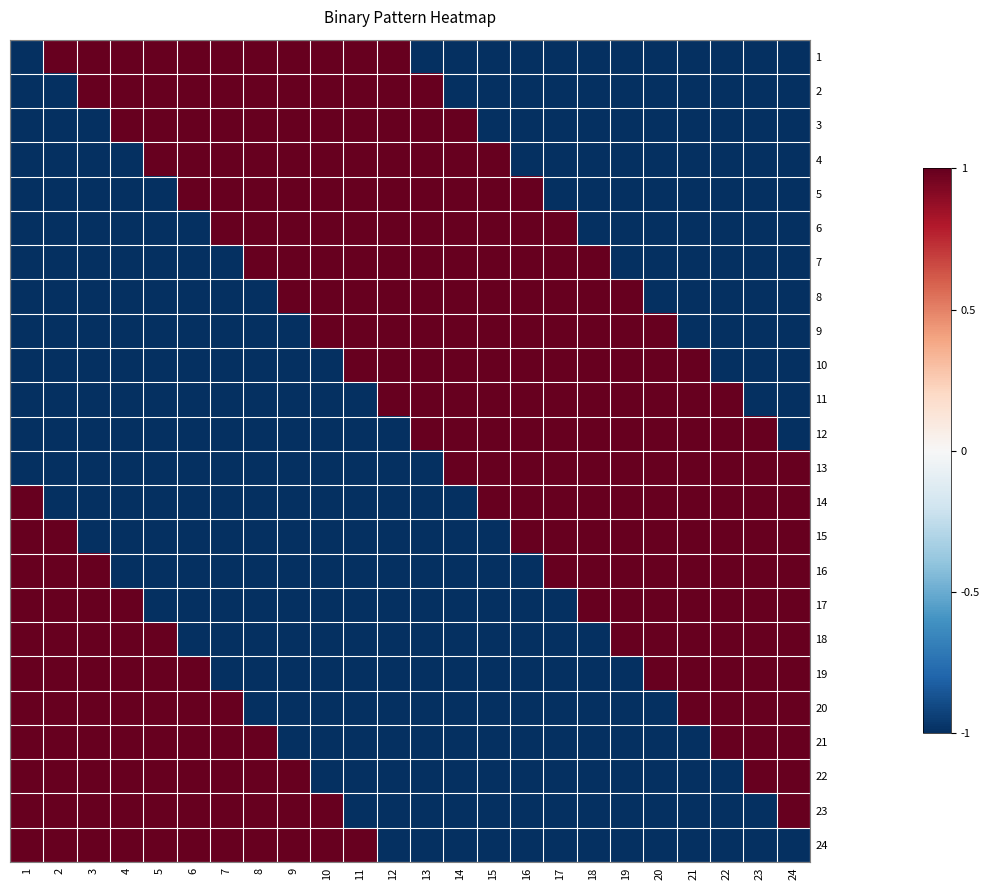

At which category is the sum across all series the highest?

1